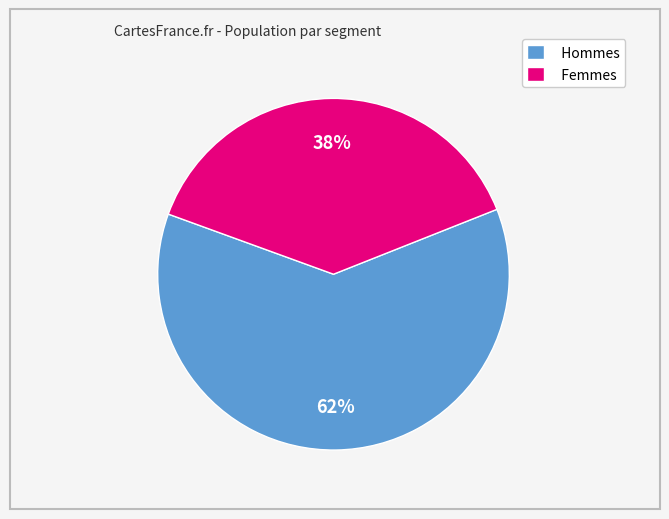

Does any single category account for the majority?

Yes